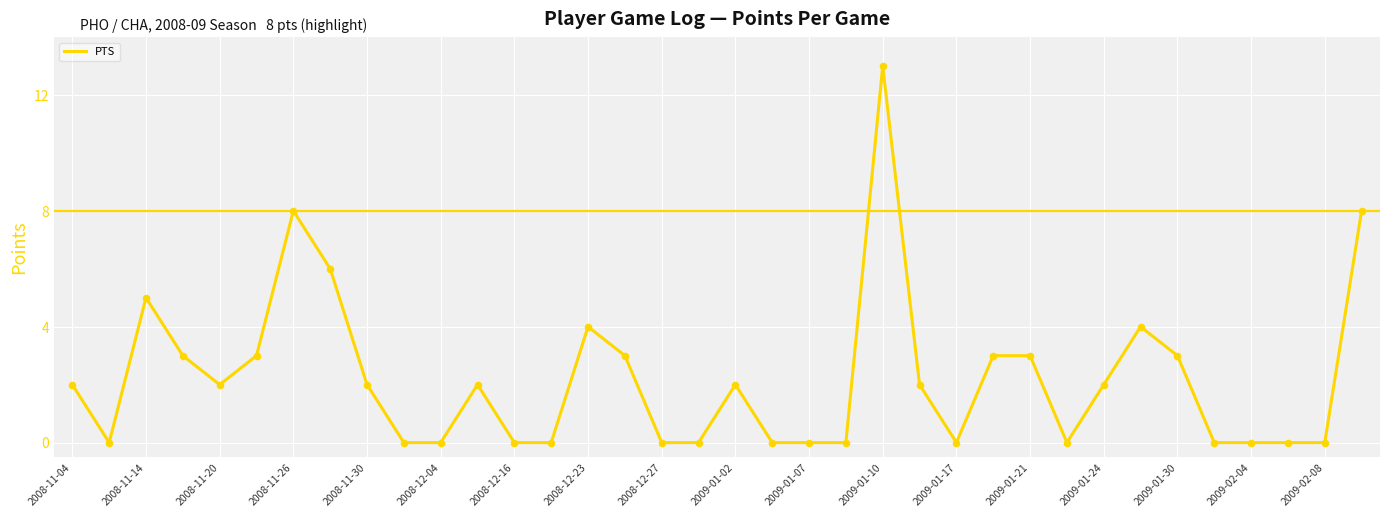

What is the greatest value displayed?

13